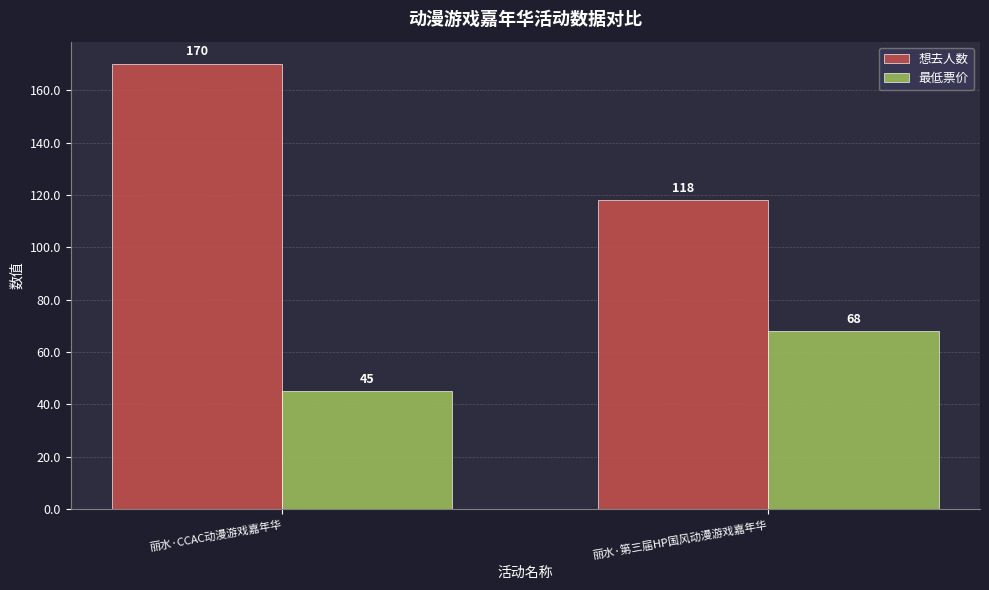

What is the greatest value displayed?

170